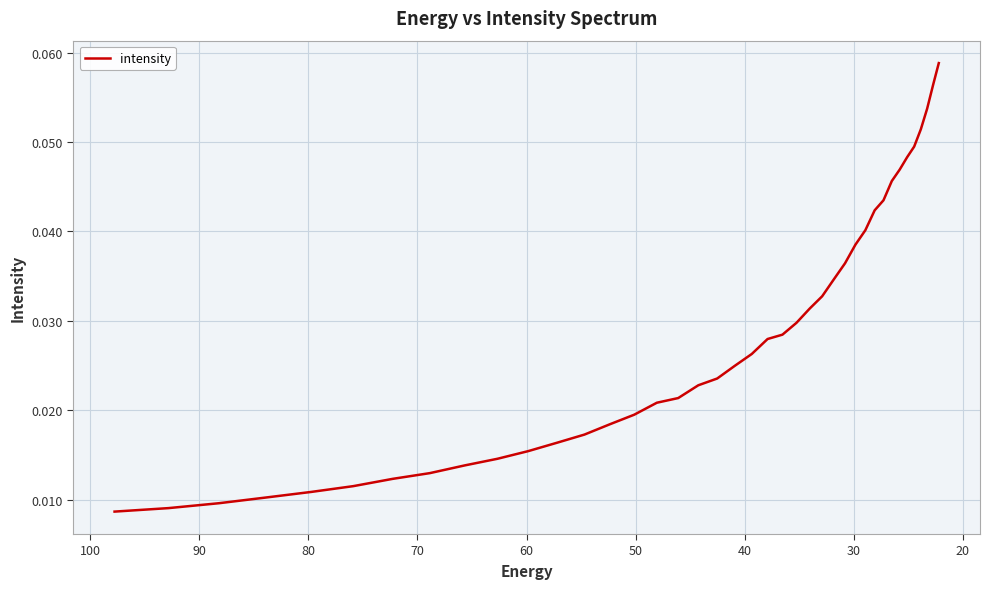

How many values are between 0 and 1?

40